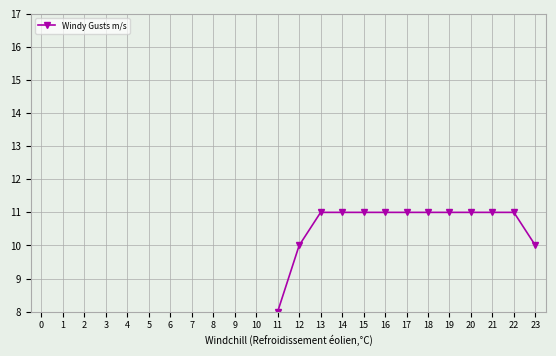

The chart shows a value of 11 at 22. True or false?

True